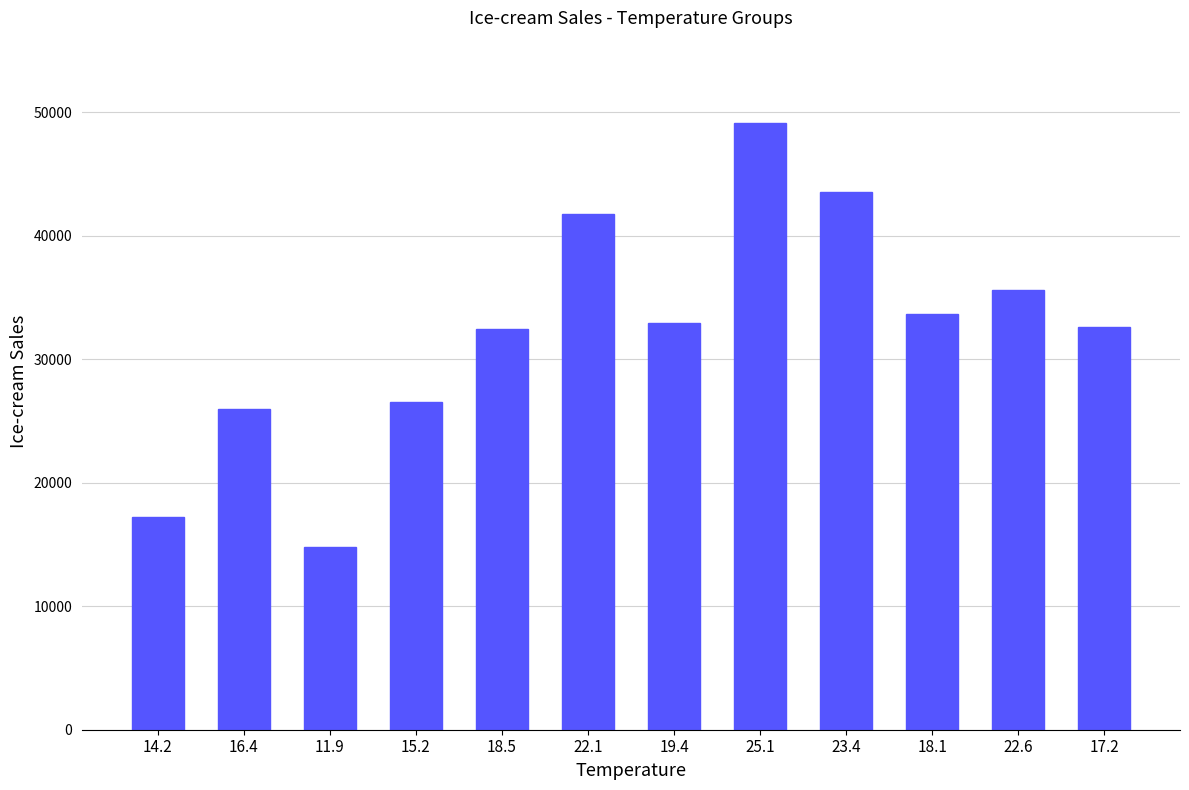

Are the bars horizontal?

No